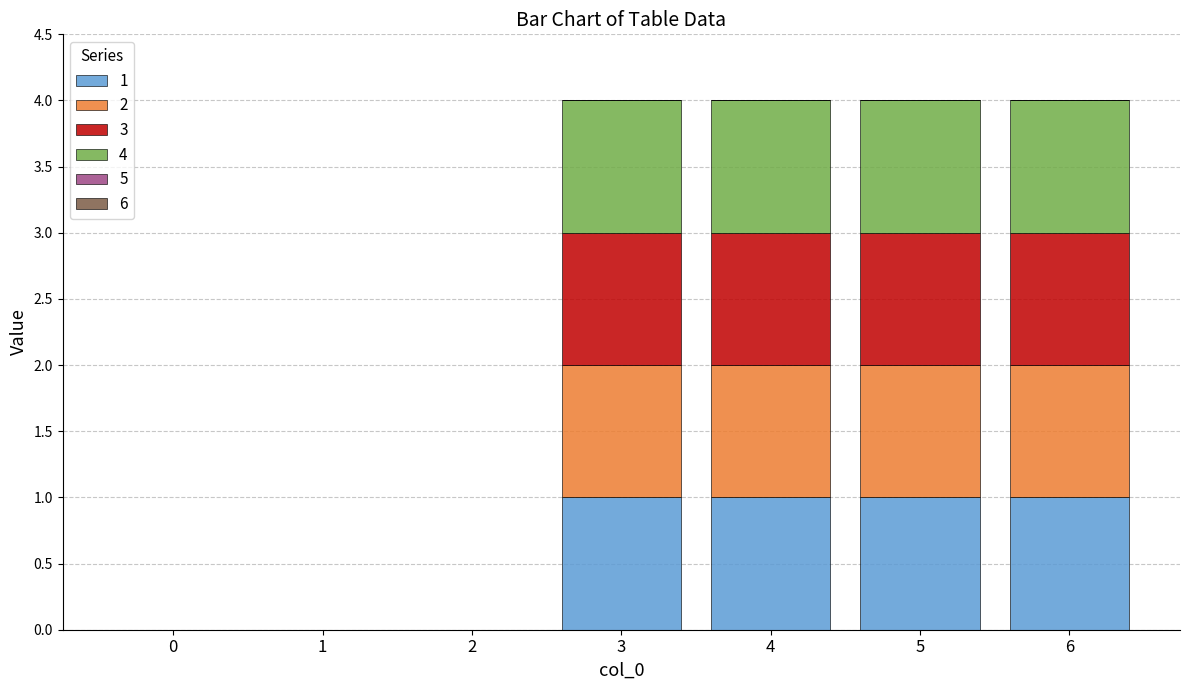

The 1 series shows 0 at 0. True or false?

True